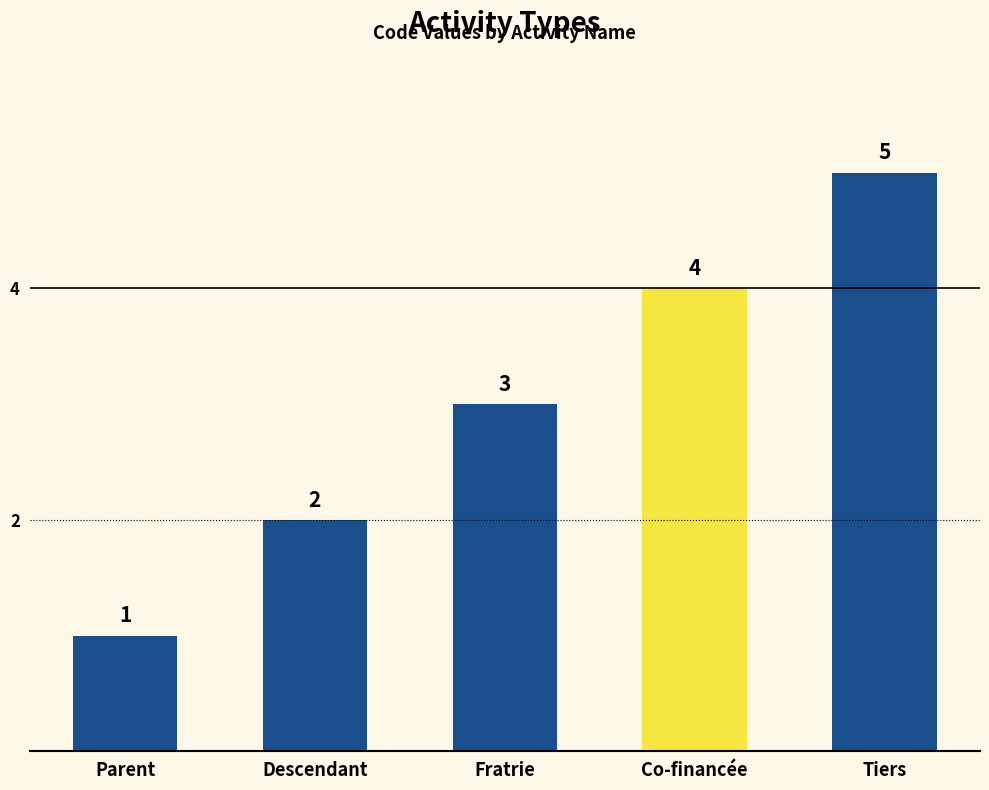

What is the maximum value shown in the chart?

5